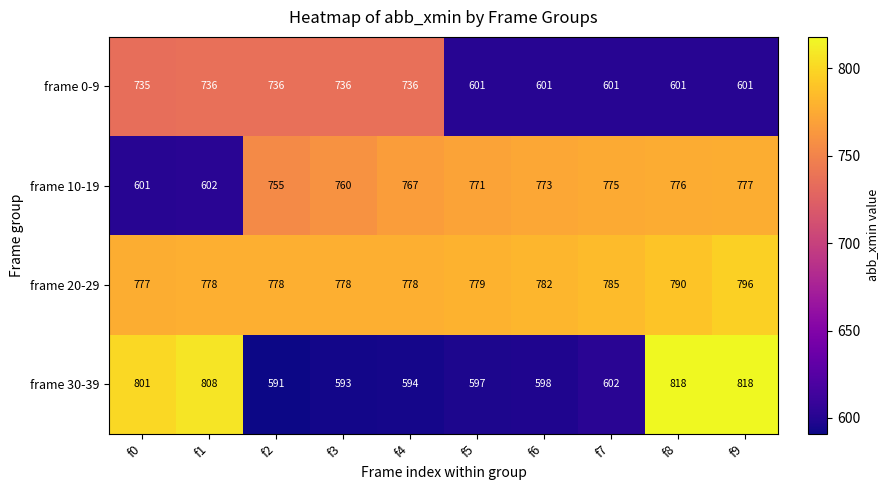

Rank the series at f1 from highest to lowest value.

frame 30-39, frame 20-29, frame 0-9, frame 10-19